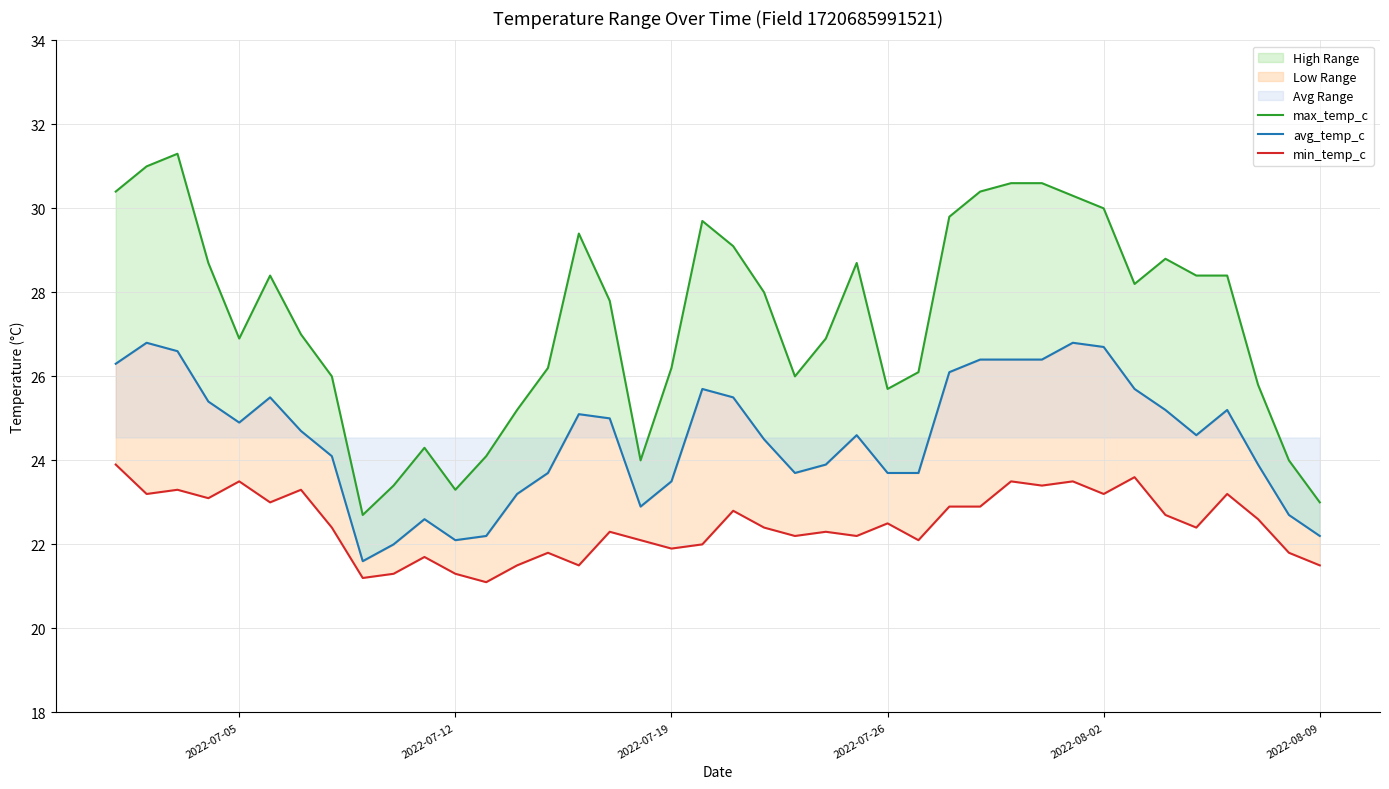

The avg_temp_c series shows 13.9 at 30. True or false?

False